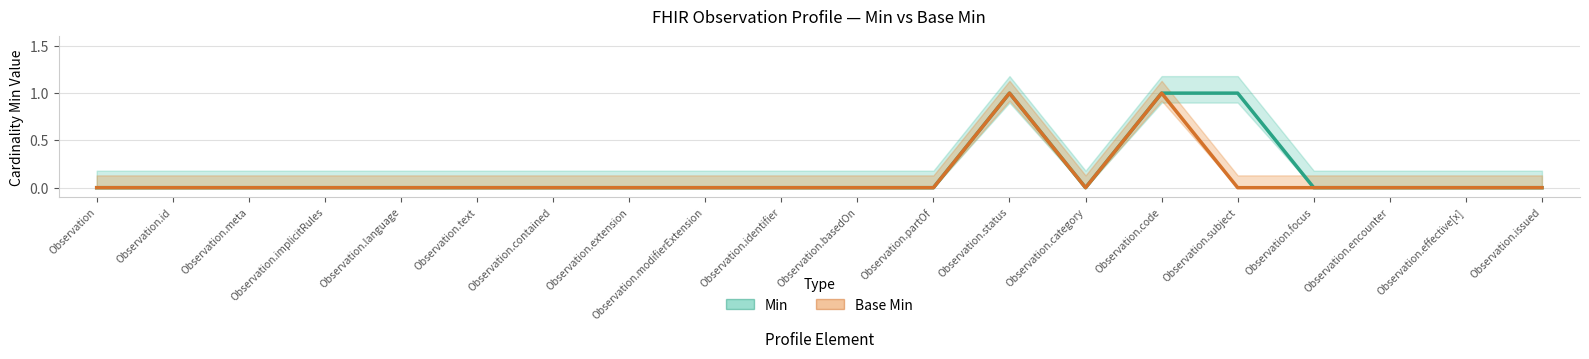

How many Min values are between 0 and 1?

20